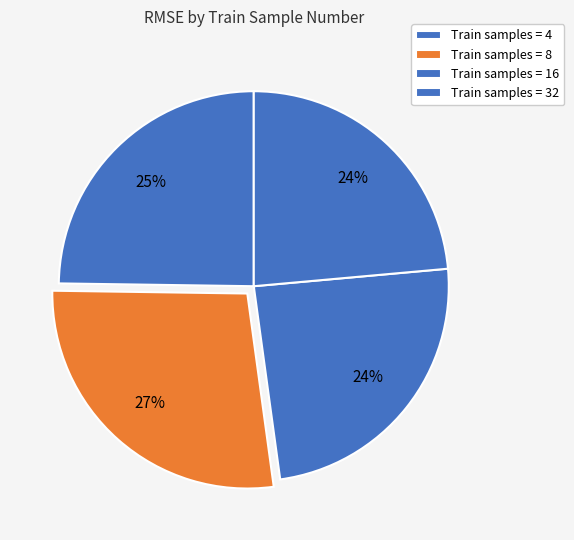

To the nearest percent, what is the average slice percentage?

25%